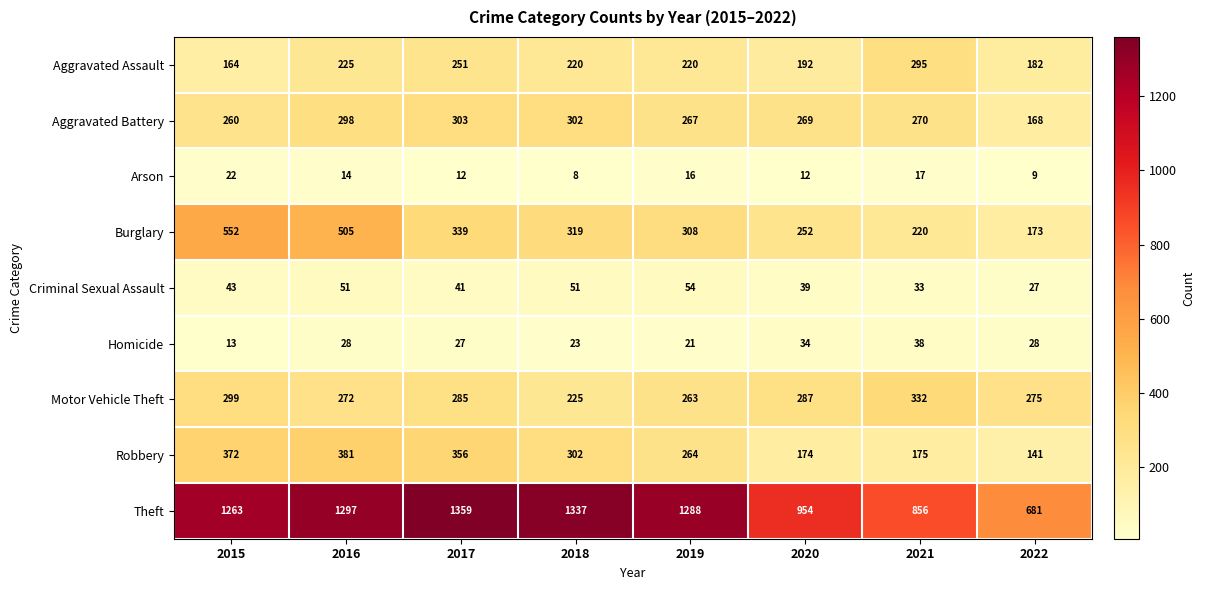

Where is Theft nearest to the value 1020?

2020